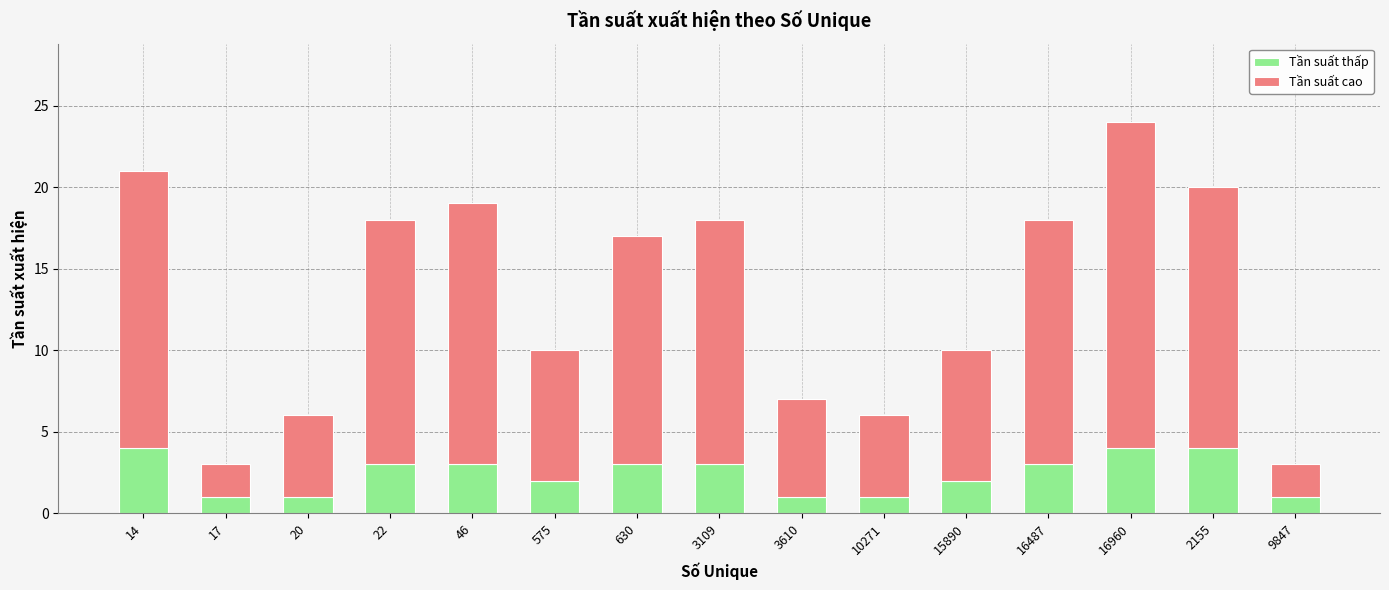

Count the Tần suất thấp values in the range 1 to 3.

12